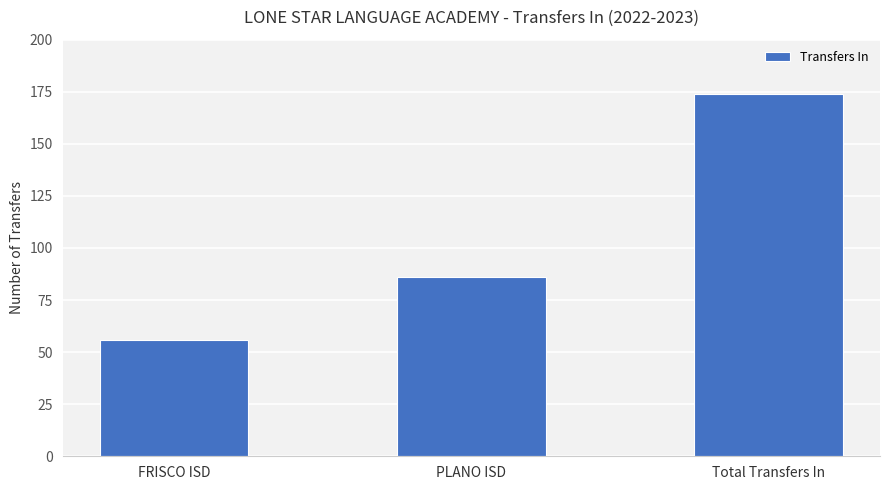

Which label corresponds to the largest value in the chart?

Total Transfers In